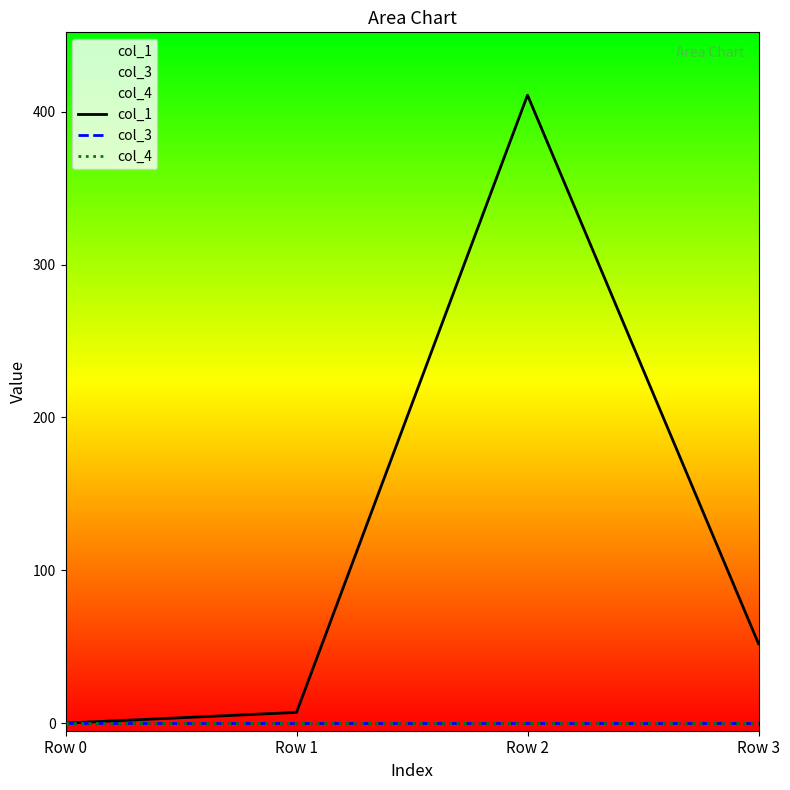

Which category has the highest value in the col_4 series?

Row 0